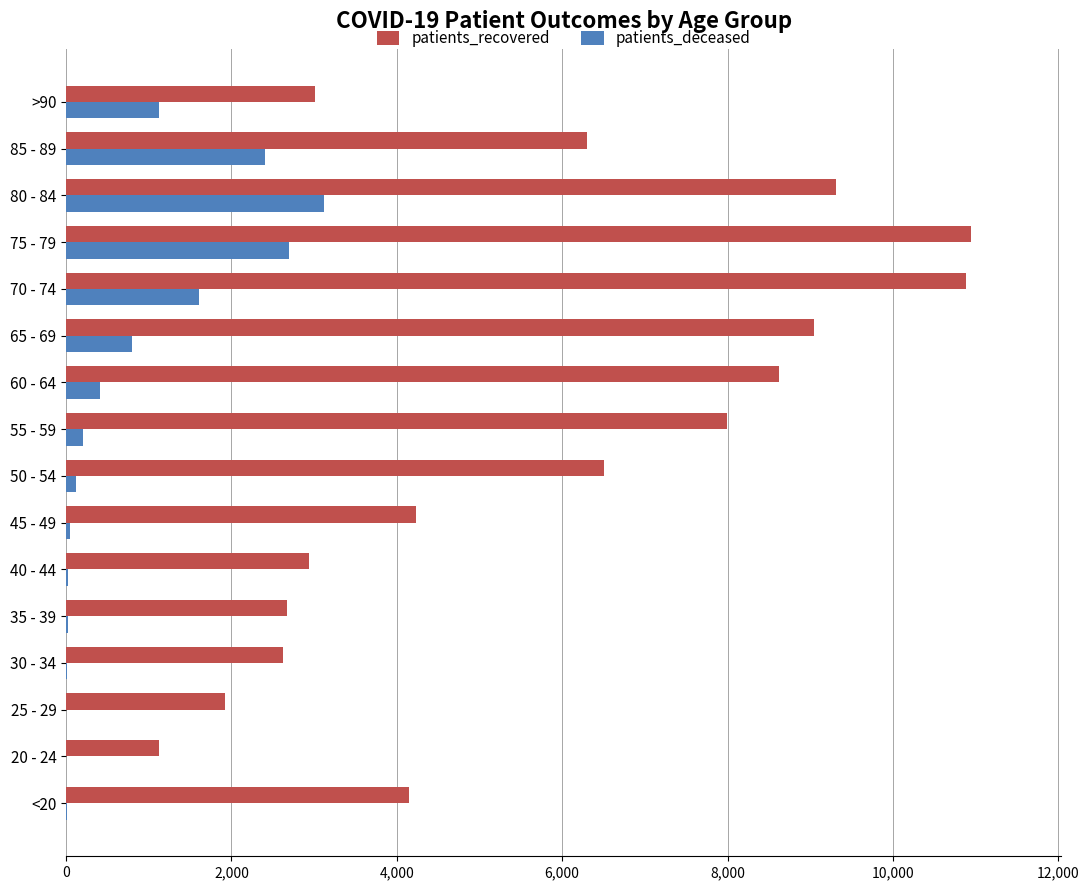

The value of patients_deceased at 65 - 69 is 800. True or false?

True